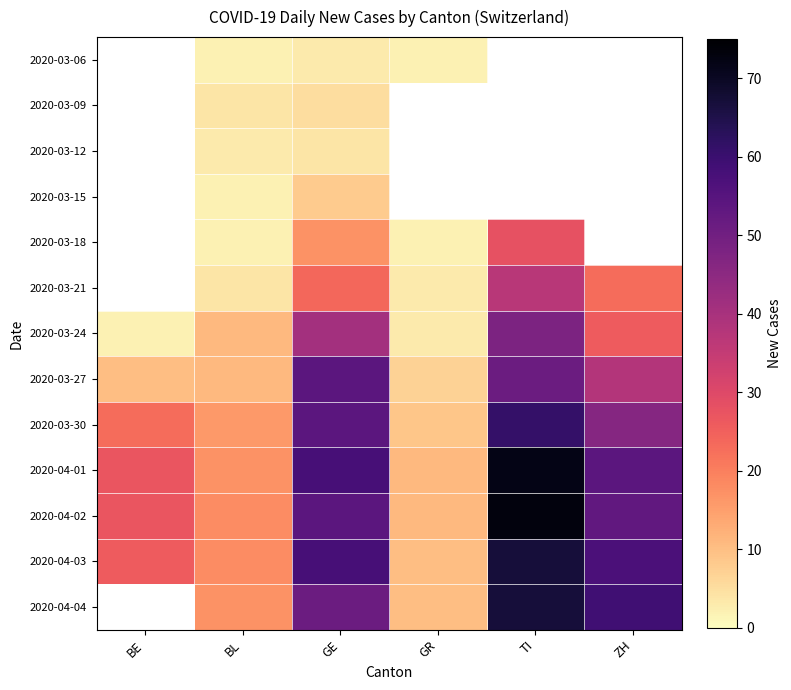

Which label corresponds to the smallest value in the chart?

BL